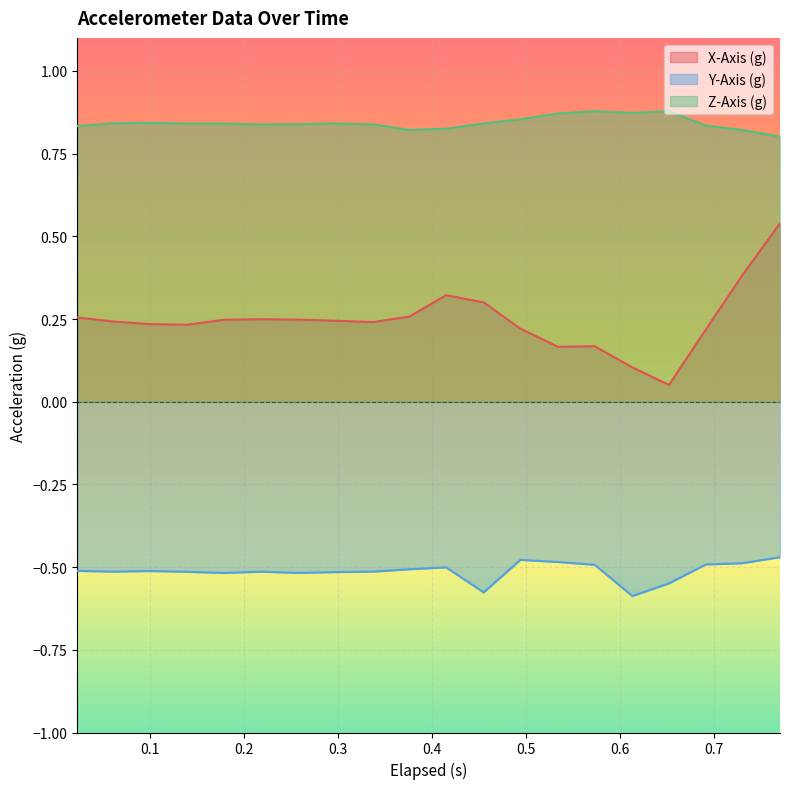

Which series has the largest total across all categories?

Z-Axis (g)